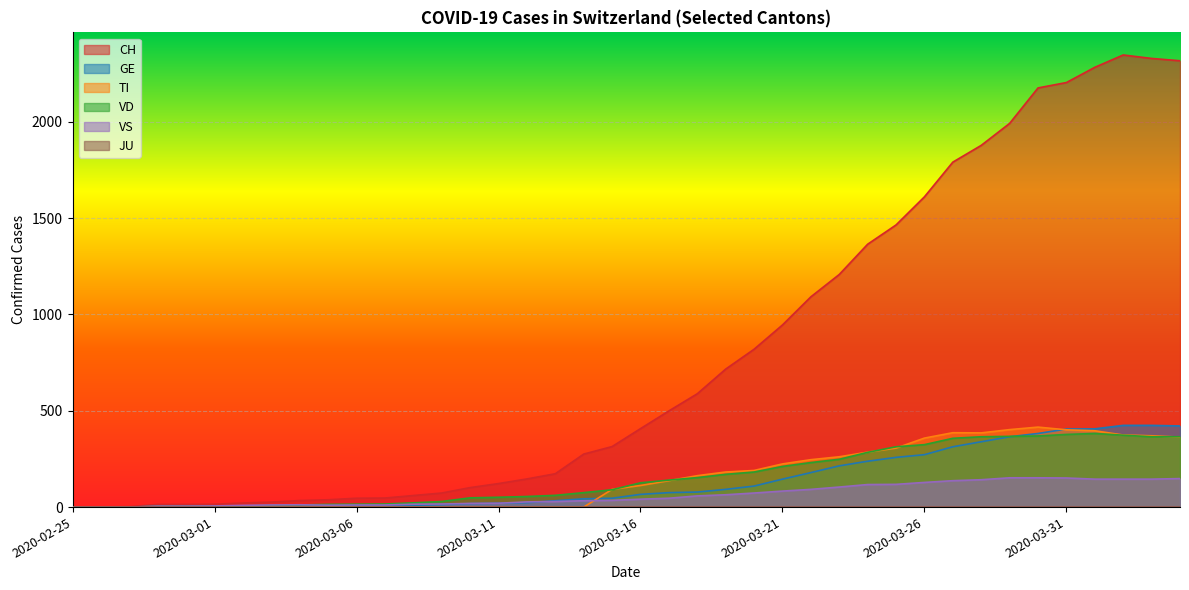

Which series has the largest total across all categories?

CH